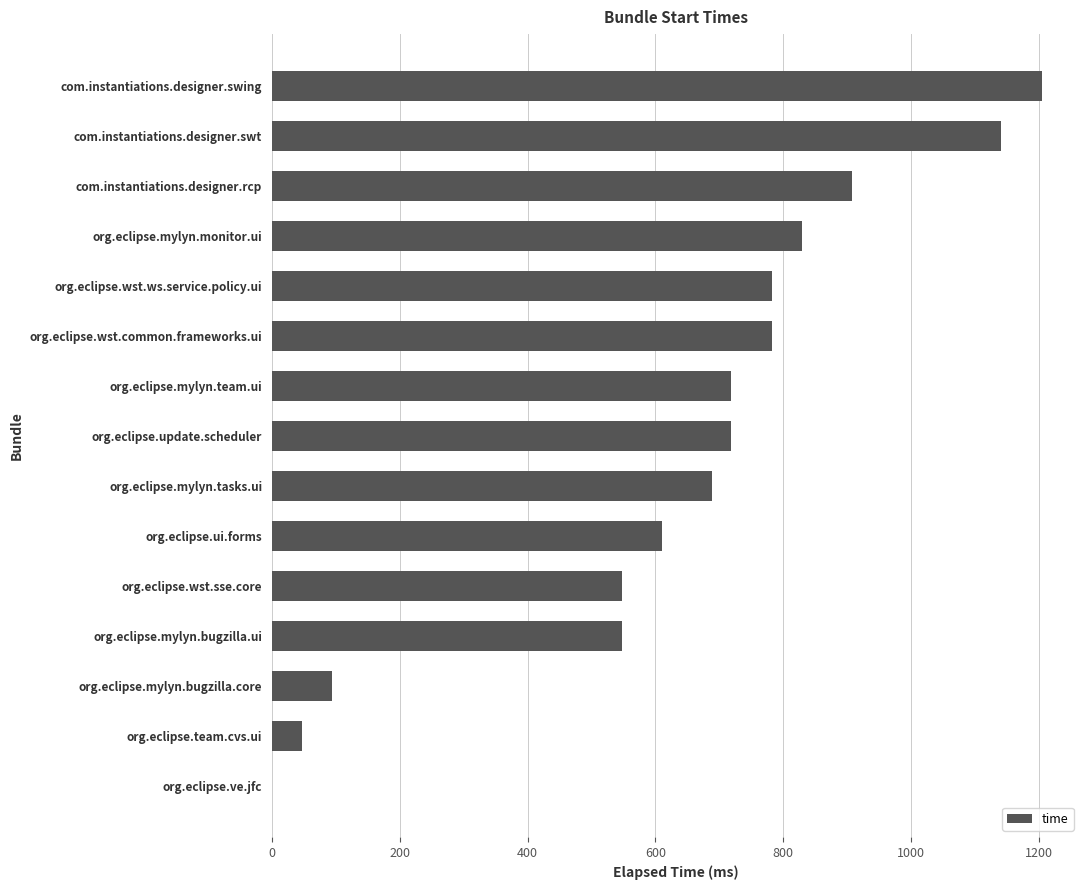

Reading top to bottom, transcribe all the data shown in this chart.

com.instantiations.designer.swing=1204	com.instantiations.designer.swt=1141	com.instantiations.designer.rcp=907	org.eclipse.mylyn.monitor.ui=829	org.eclipse.wst.ws.service.policy.ui=782	org.eclipse.wst.common.frameworks.ui=782	org.eclipse.mylyn.team.ui=719	org.eclipse.update.scheduler=719	org.eclipse.mylyn.tasks.ui=688	org.eclipse.ui.forms=610	org.eclipse.wst.sse.core=547	org.eclipse.mylyn.bugzilla.ui=547	org.eclipse.mylyn.bugzilla.core=94	org.eclipse.team.cvs.ui=47	org.eclipse.ve.jfc=0